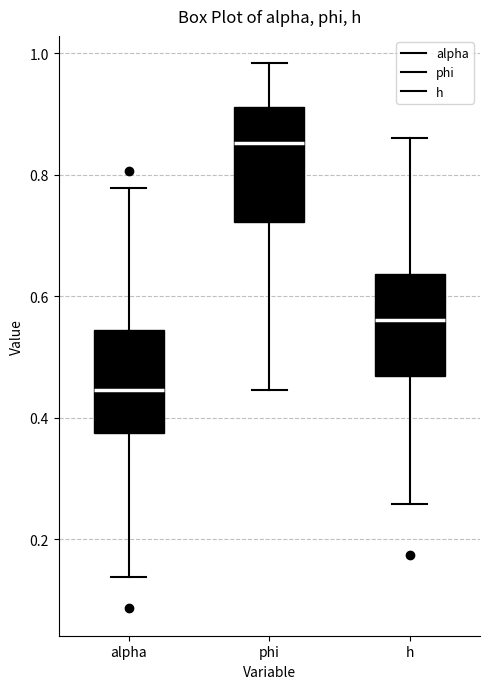

Reading left to right, transcribe this box plot: for each box, give where its median line is, the range the box spans, and where its two whiskers end, as read against the y-axis. The values are not printed on the chart, so give them approximately, as read against the axis.

alpha: median 0.44, box 0.38 to 0.54, whiskers 0.14 to 0.78
phi: median 0.86, box 0.72 to 0.92, whiskers 0.44 to 0.98
h: median 0.56, box 0.46 to 0.64, whiskers 0.26 to 0.86